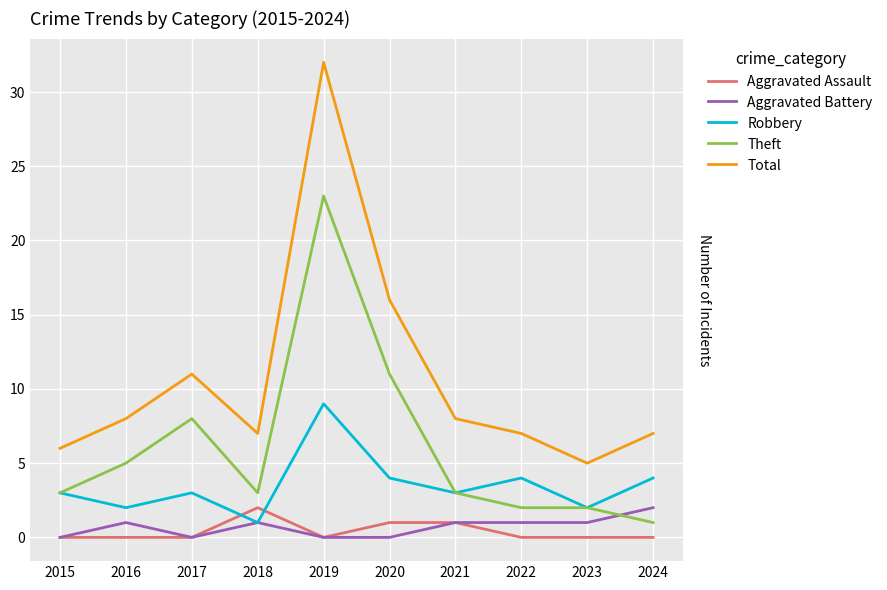

At which label does Total reach its minimum?

2023